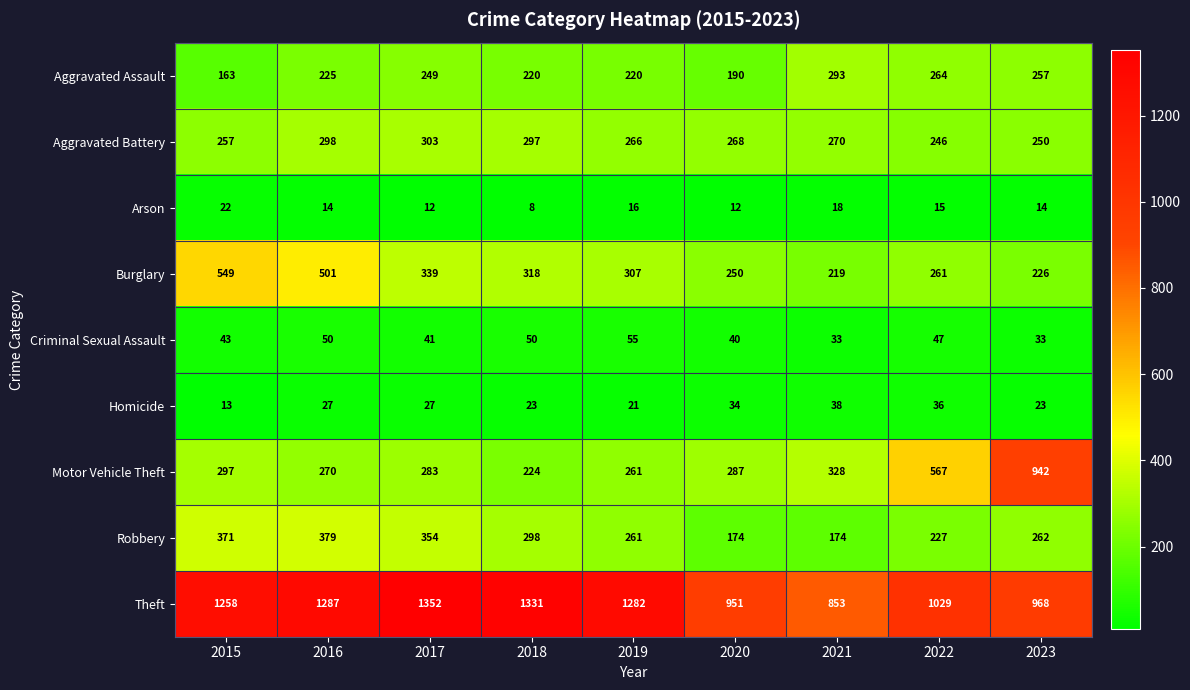

Is it true that Robbery equals 226 at 2015?

False